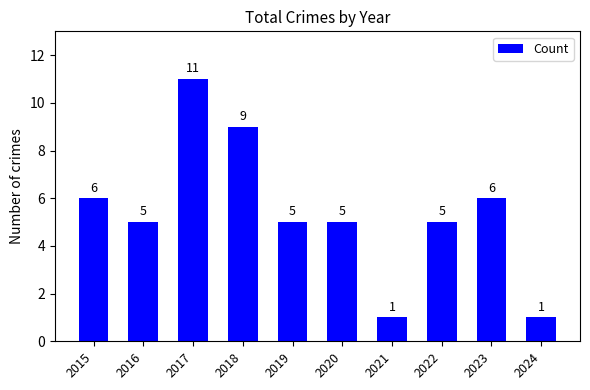

The chart shows a value of 6 at 2015. True or false?

True